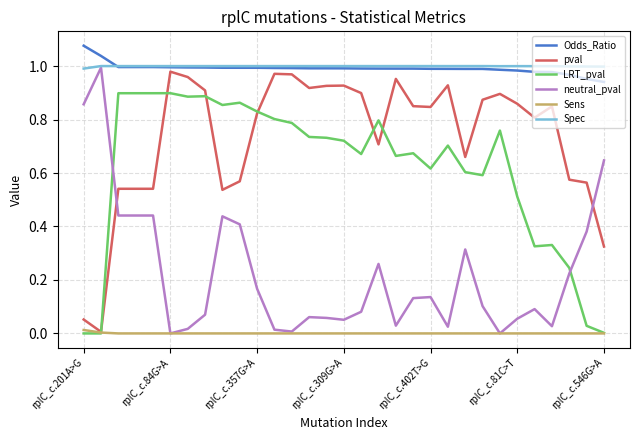

Is it true that Spec equals 0.6 at rplC_c.546G>A?

False